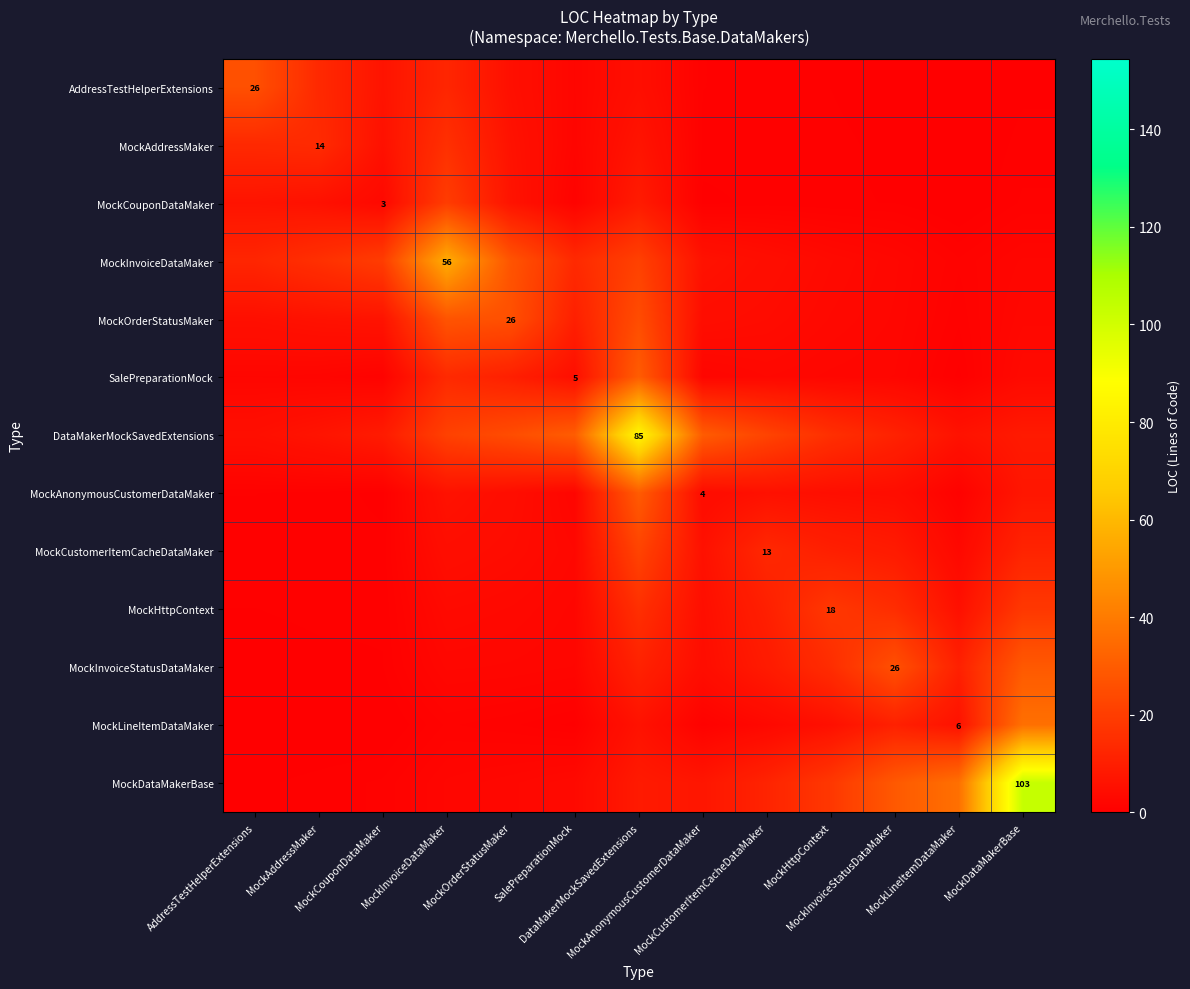

At which label does SalePreparationMock reach its minimum?

MockLineItemDataMaker